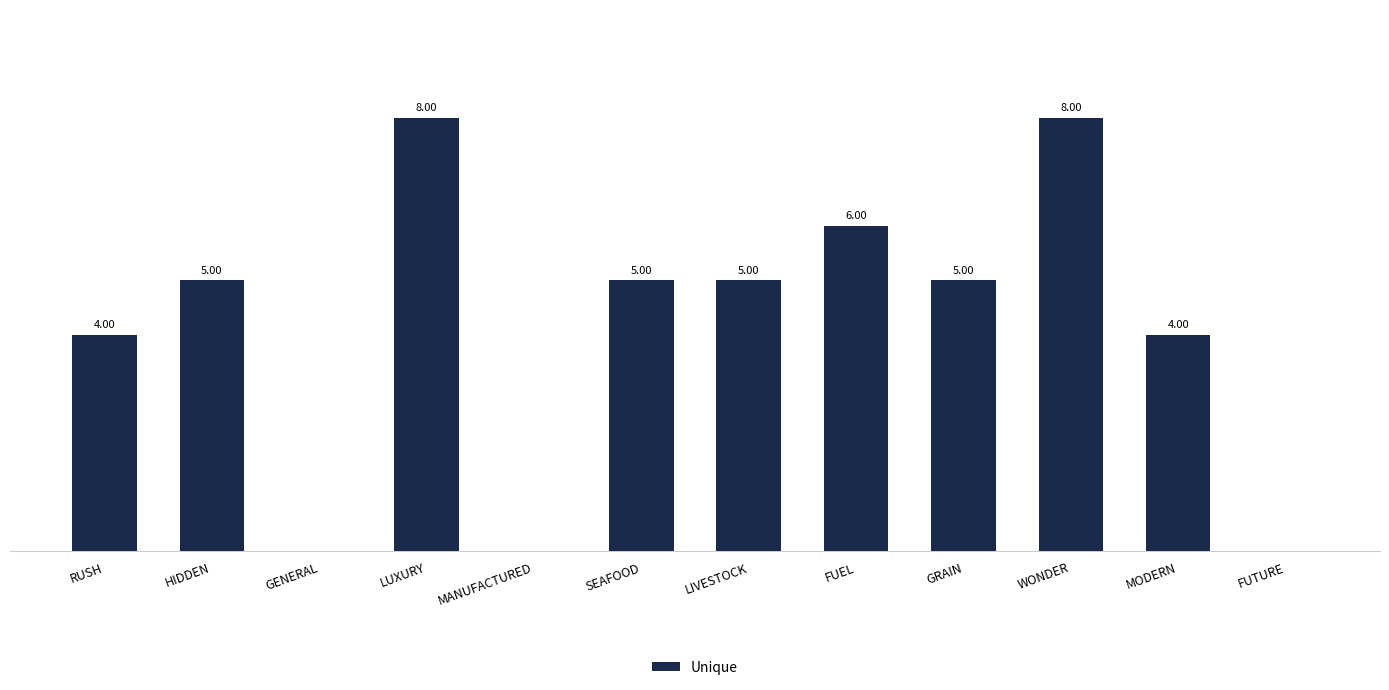

Between FUEL and GENERAL, which is larger?

FUEL